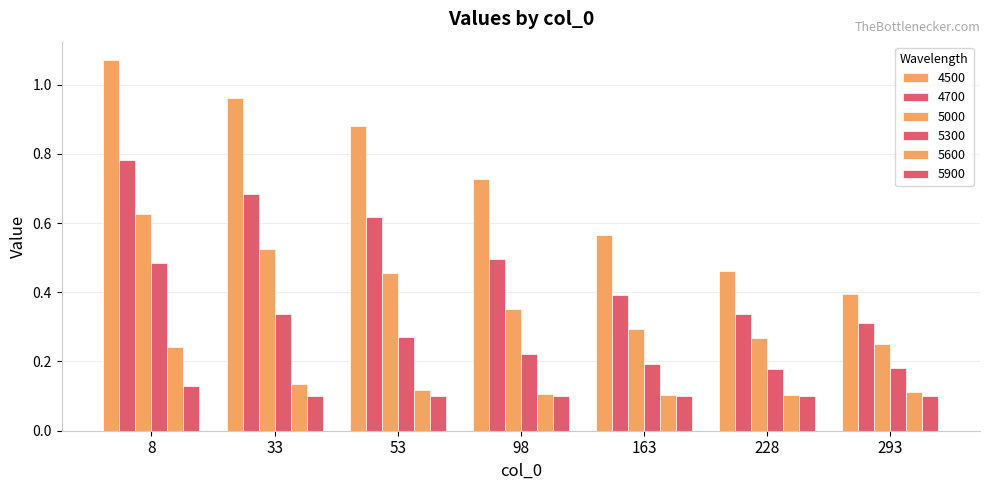

What is the total value across all series at 228?

1.4